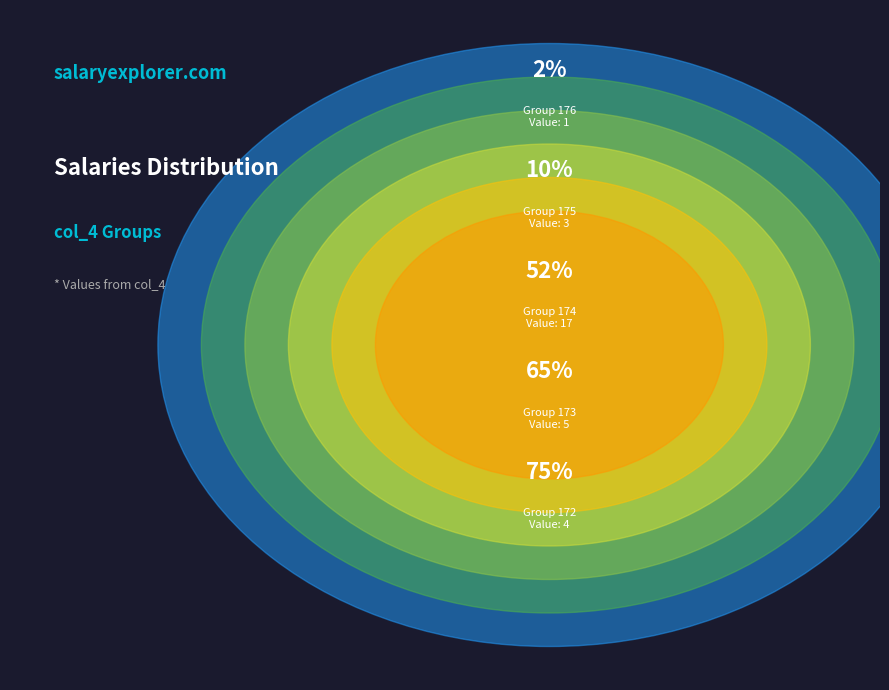

The 10 slice represents 16% of the pie. True or false?

False